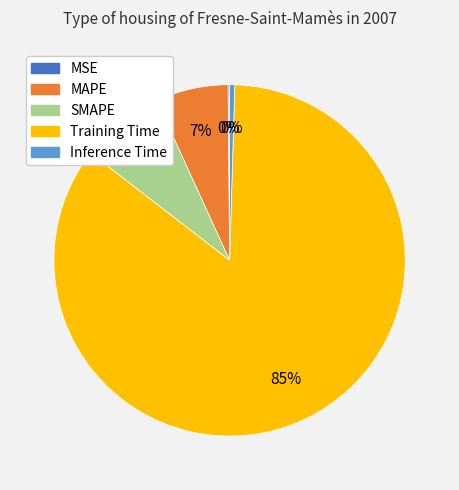

Which category has the biggest portion of the pie?

Training Time